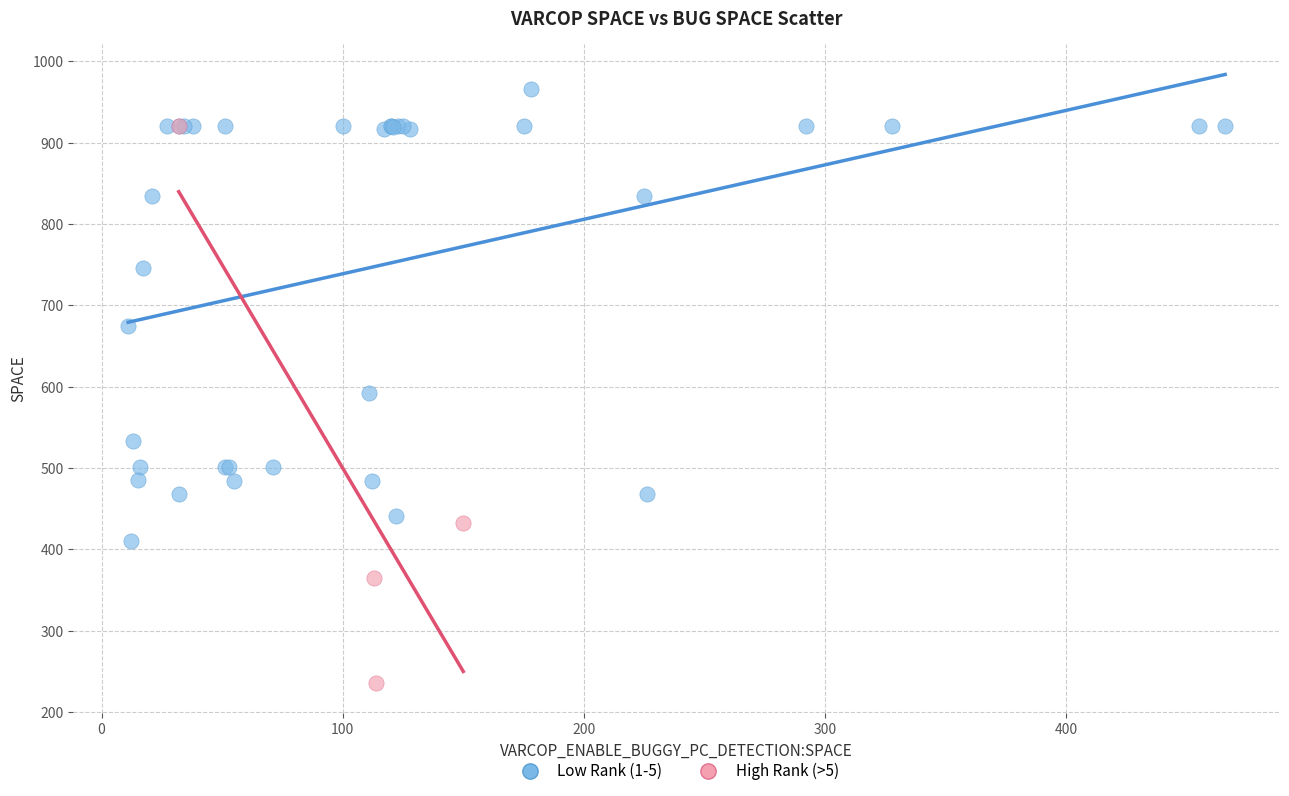

Which series has the widest spread of Y values?

High Rank (>5)